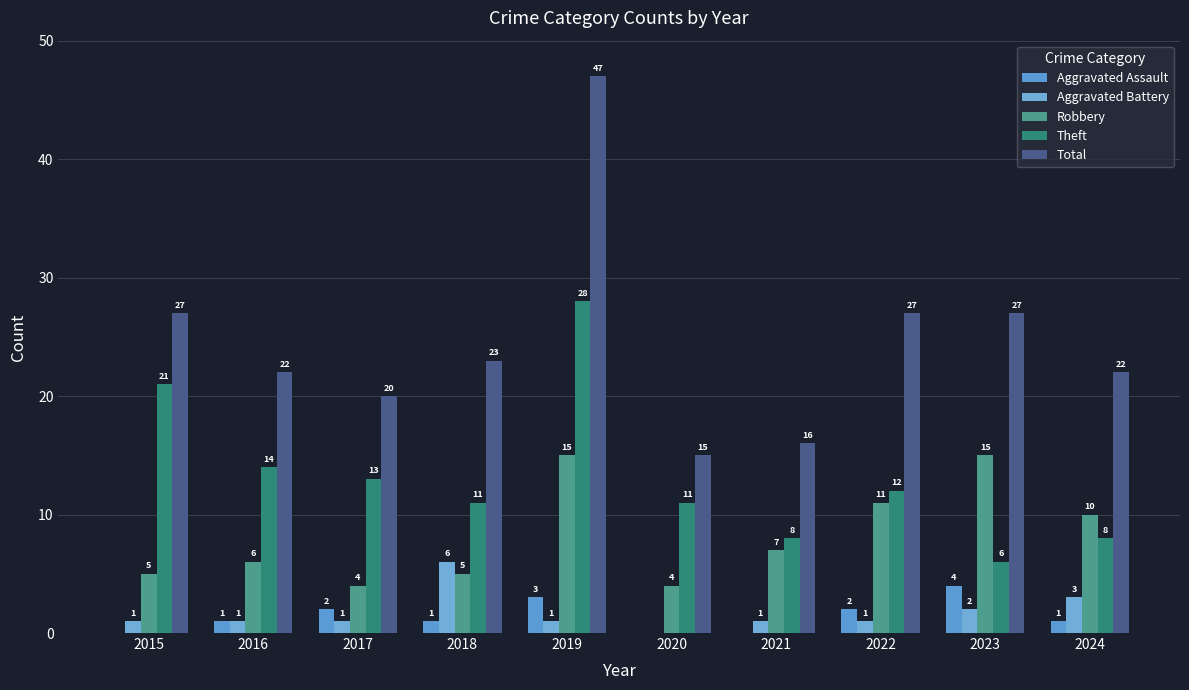

What is the difference between the second highest and minimum values in the Robbery series?

11